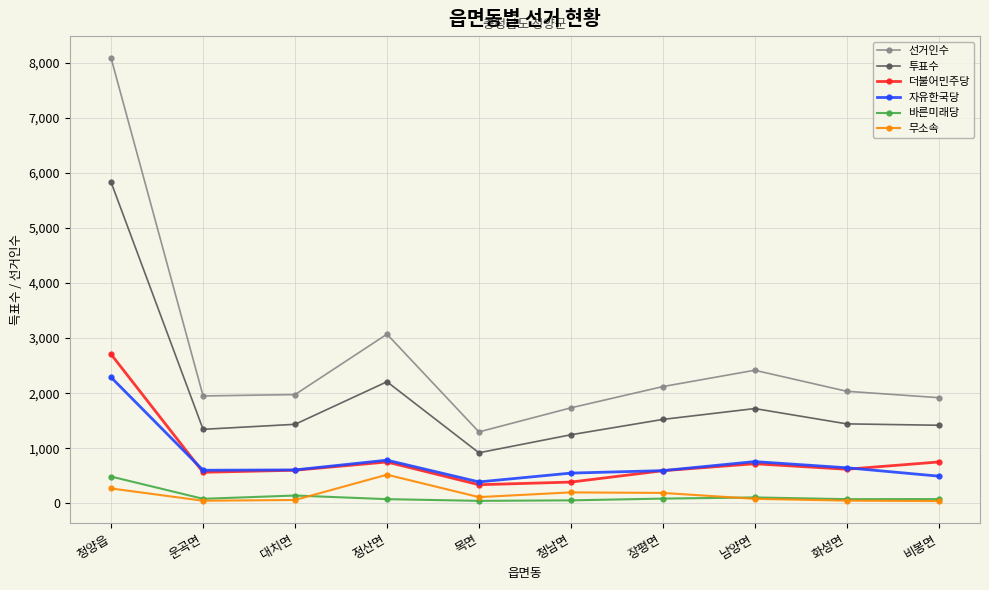

What is the total value across all series at 장평면?

5099